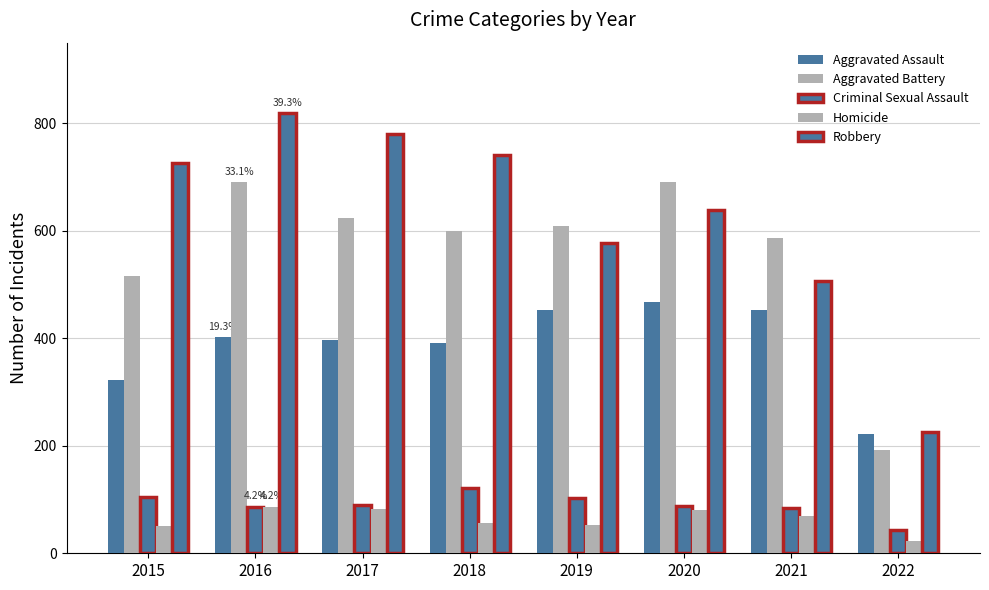

True or false: Aggravated Assault has a value of 396 at 2017.

True